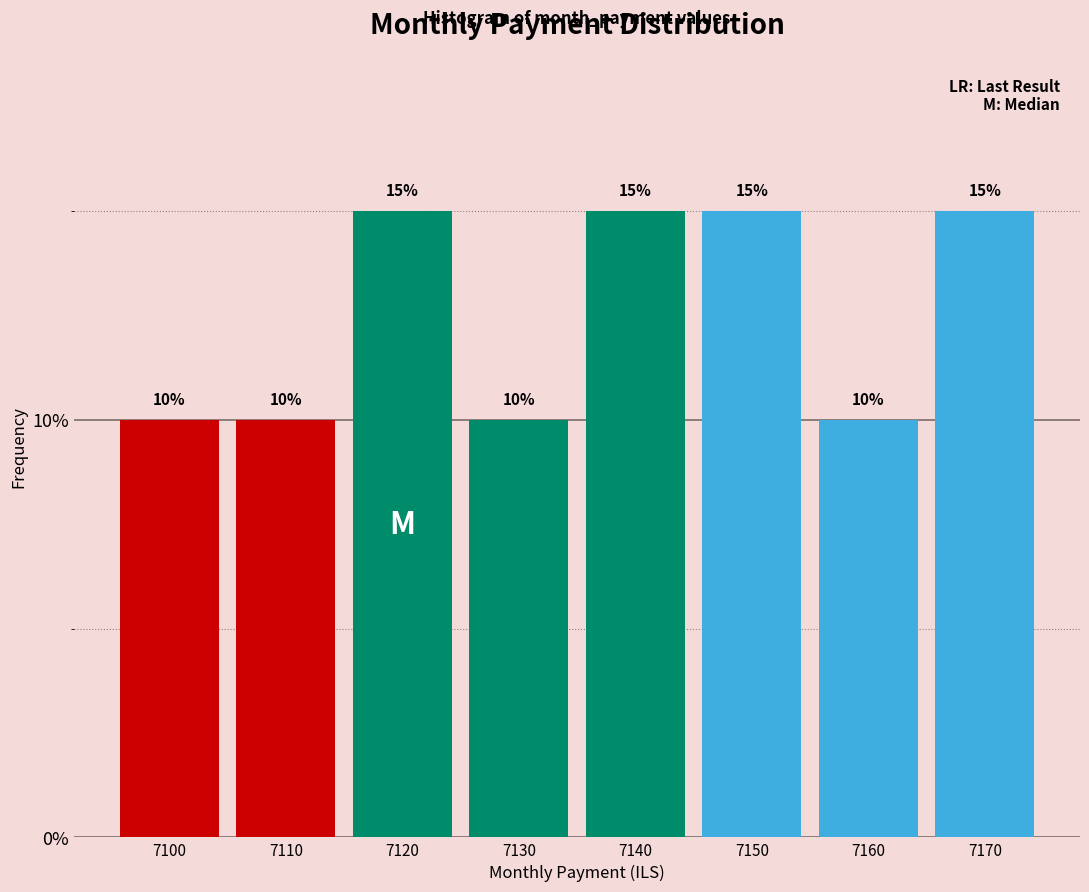

Reading left to right, transcribe all the data shown in this chart.

10	10	15	10	15	15	10	15